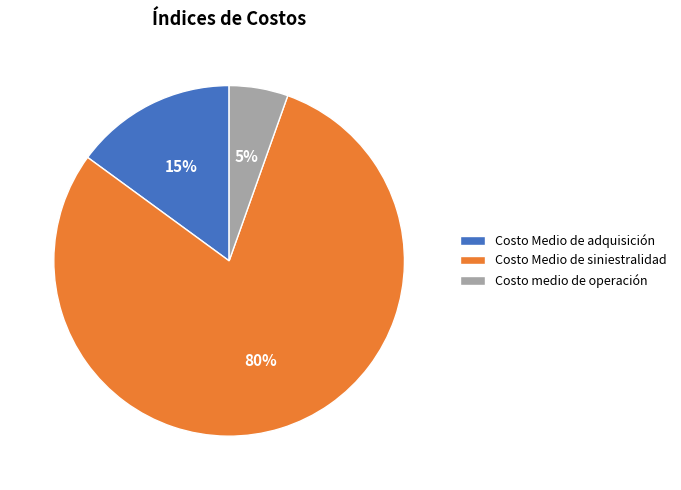

Which has a higher value, Costo Medio de adquisición or Costo medio de operación?

Costo Medio de adquisición